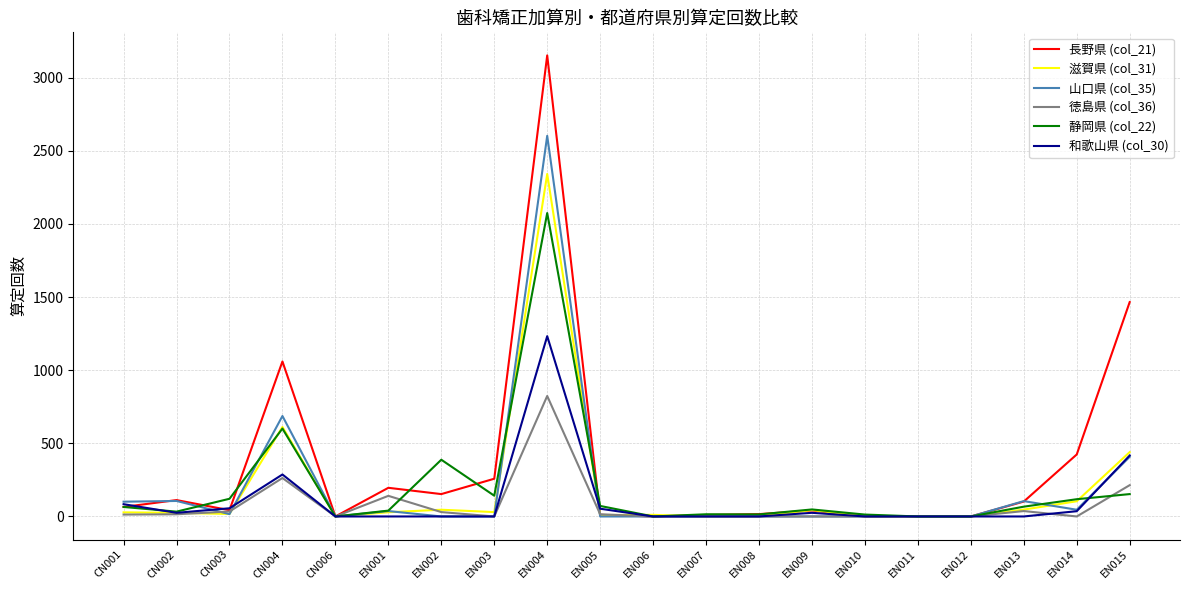

What are all the series names shown in the legend?

長野県 (col_21), 滋賀県 (col_31), 山口県 (col_35), 徳島県 (col_36), 静岡県 (col_22), 和歌山県 (col_30)